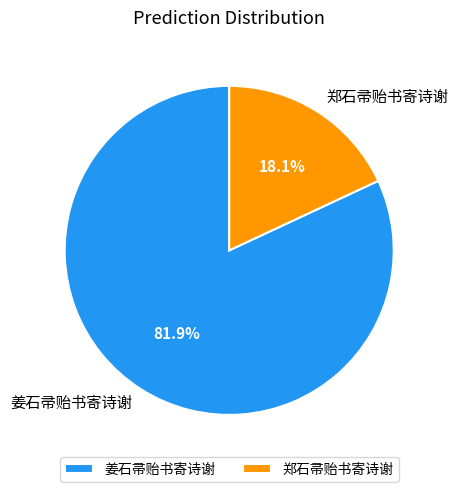

What is the largest slice in the pie chart?

姜石帚贻书寄诗谢